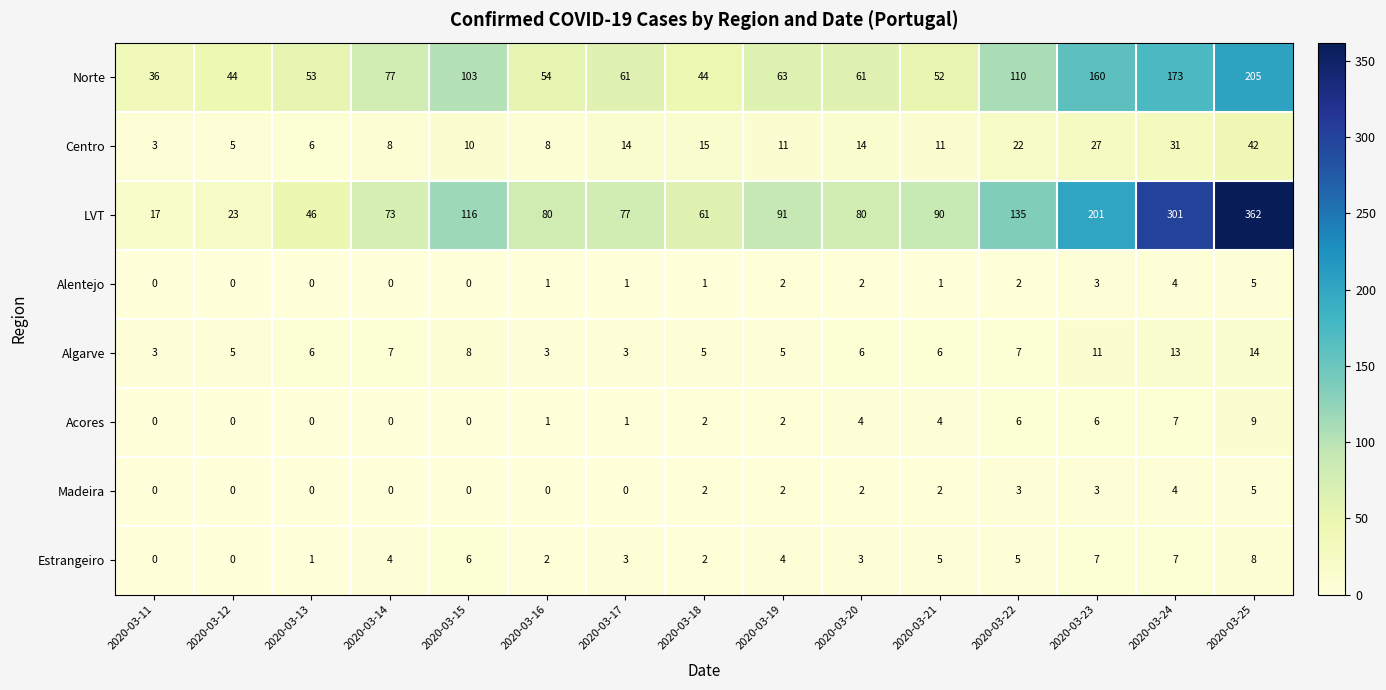

How many distinct data groups are displayed?

8